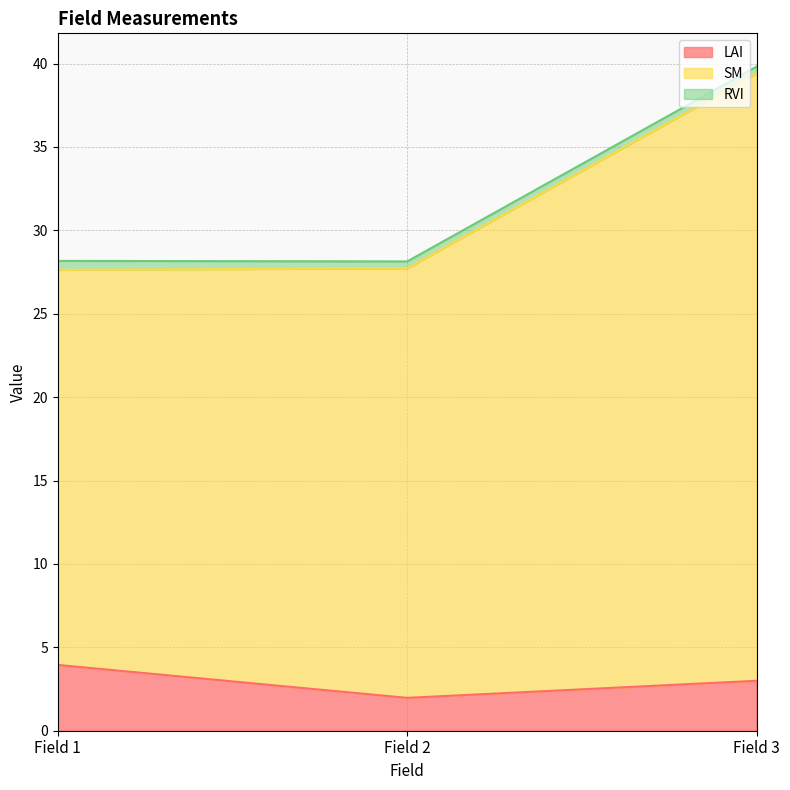

The value of LAI at Field 2 is 2.0. True or false?

True